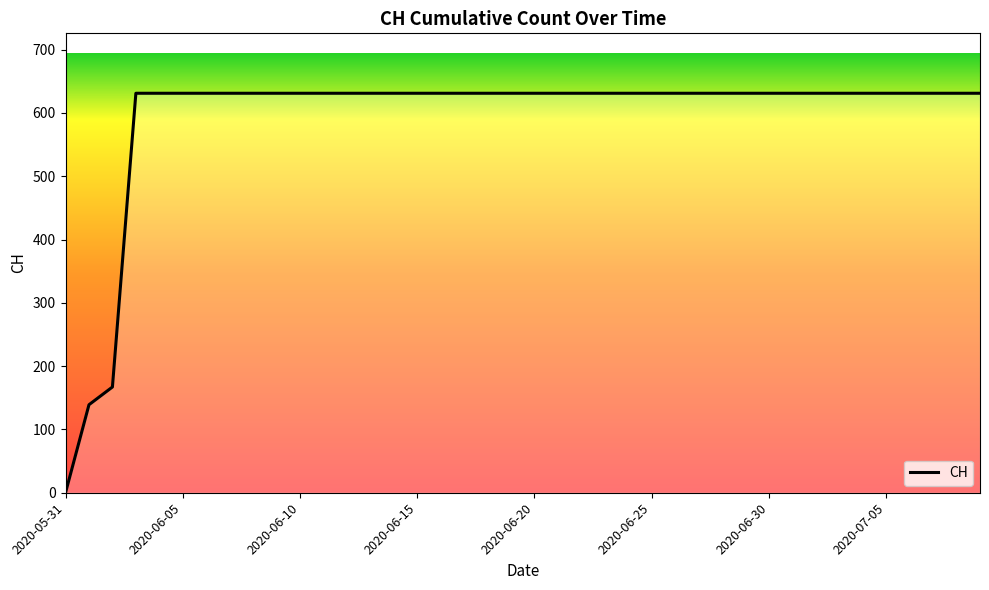

How many values are below 631?

3